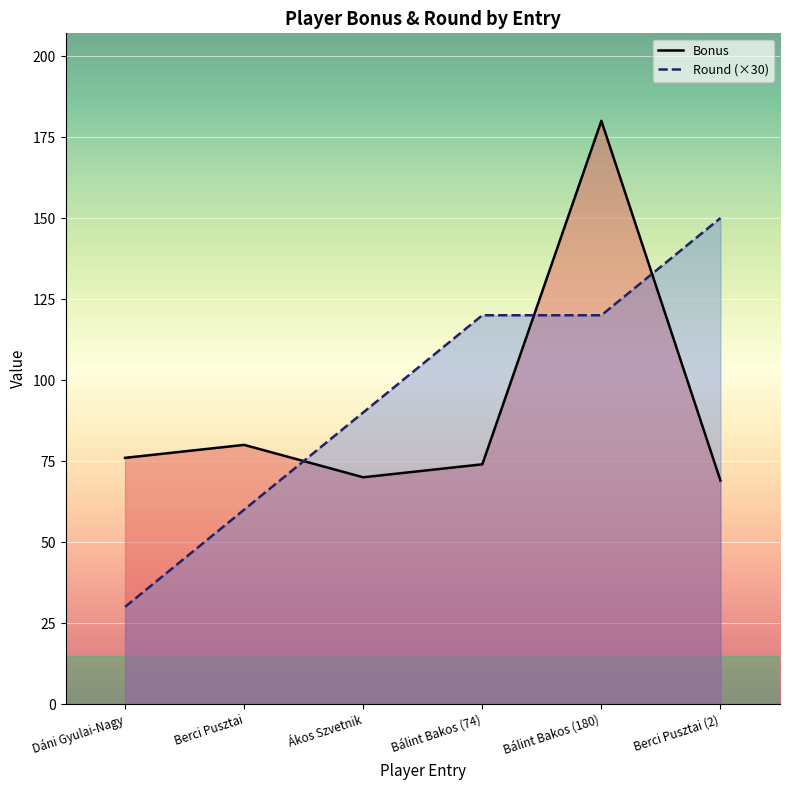

Reading left to right, transcribe all the data shown in this chart.

Bonus: Dáni Gyulai-Nagy=76	Berci Pusztai=80	Ákos Szvetnik=70	Bálint Bakos (74)=74	Bálint Bakos (180)=180	Berci Pusztai (2)=69
Round: Dáni Gyulai-Nagy=30	Berci Pusztai=60	Ákos Szvetnik=90	Bálint Bakos (74)=120	Bálint Bakos (180)=120	Berci Pusztai (2)=150